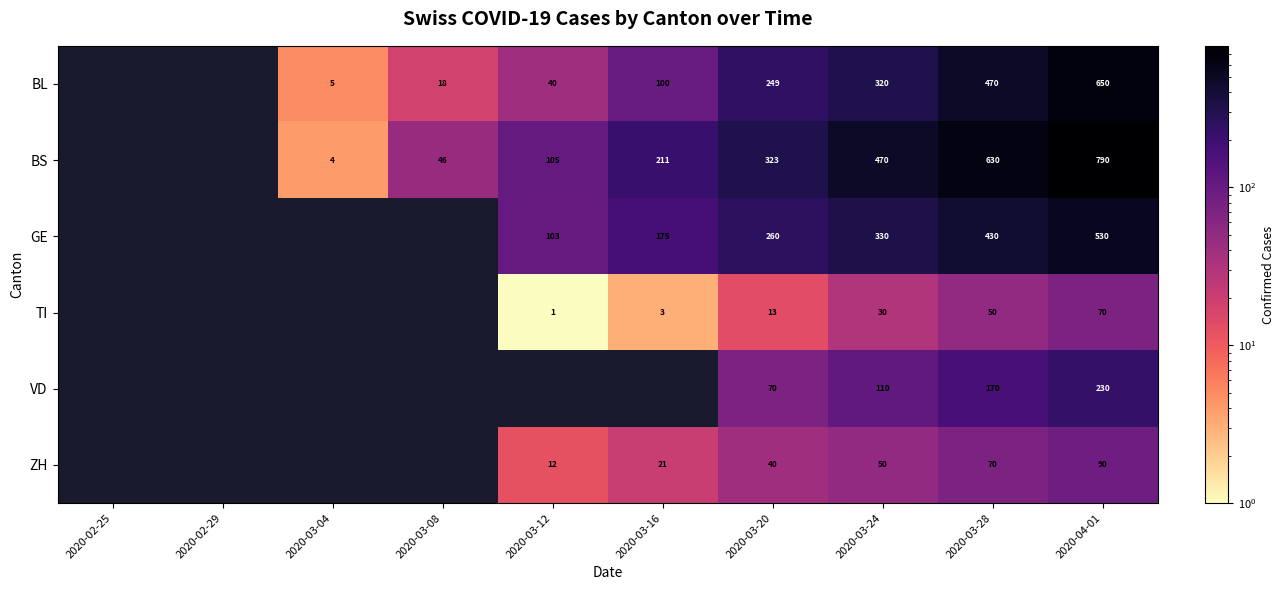

The BS series shows 735 at 2020-03-24. True or false?

False